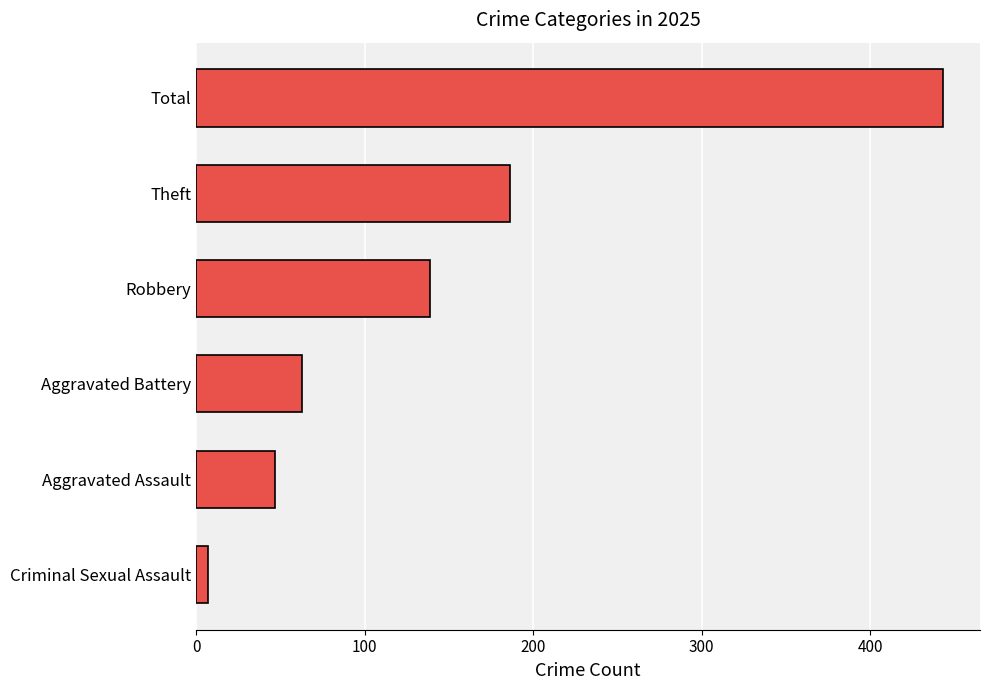

Reading top to bottom, transcribe all the data shown in this chart.

Total=443	Theft=186	Robbery=139	Aggravated Battery=63	Aggravated Assault=47	Criminal Sexual Assault=7